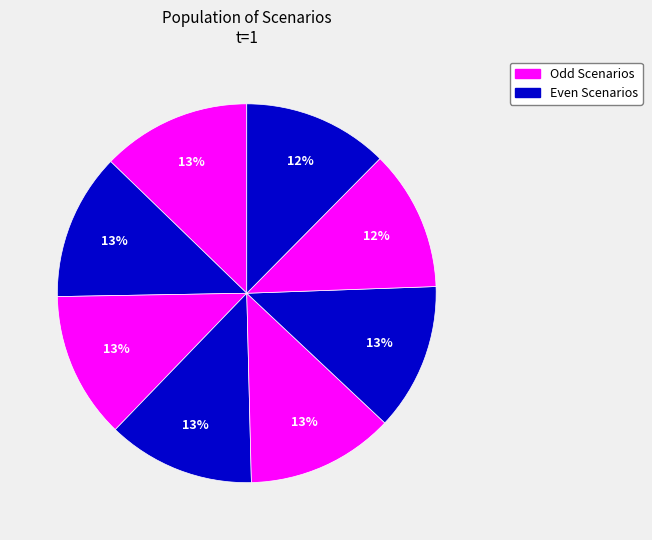

How many segments does this pie chart have?

8